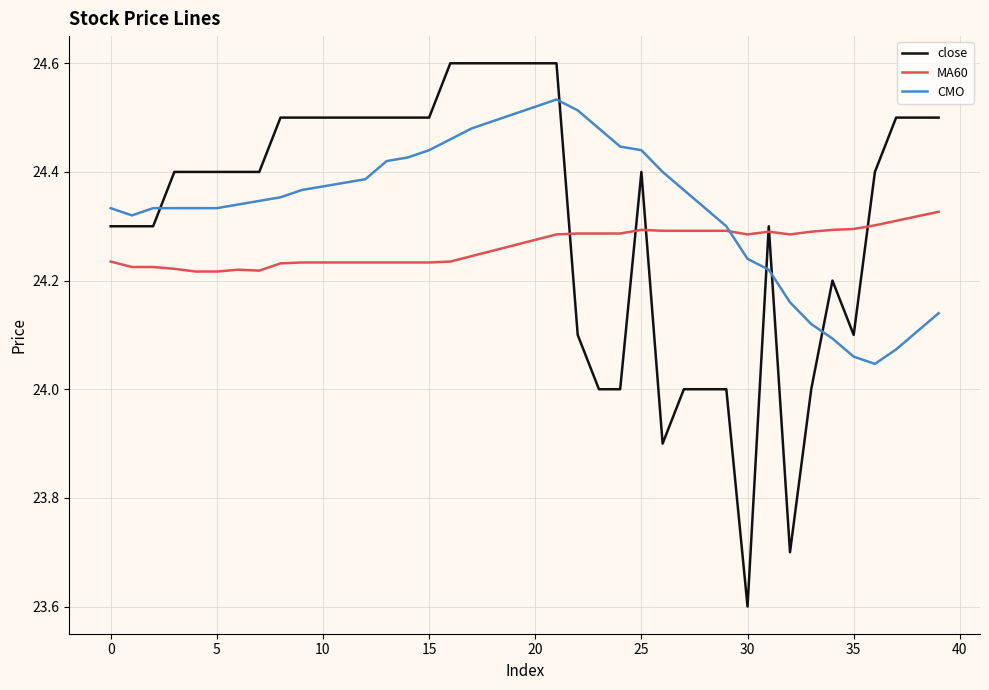

Rank the series by their maximum value, from lowest to highest.

MA60, CMO, close